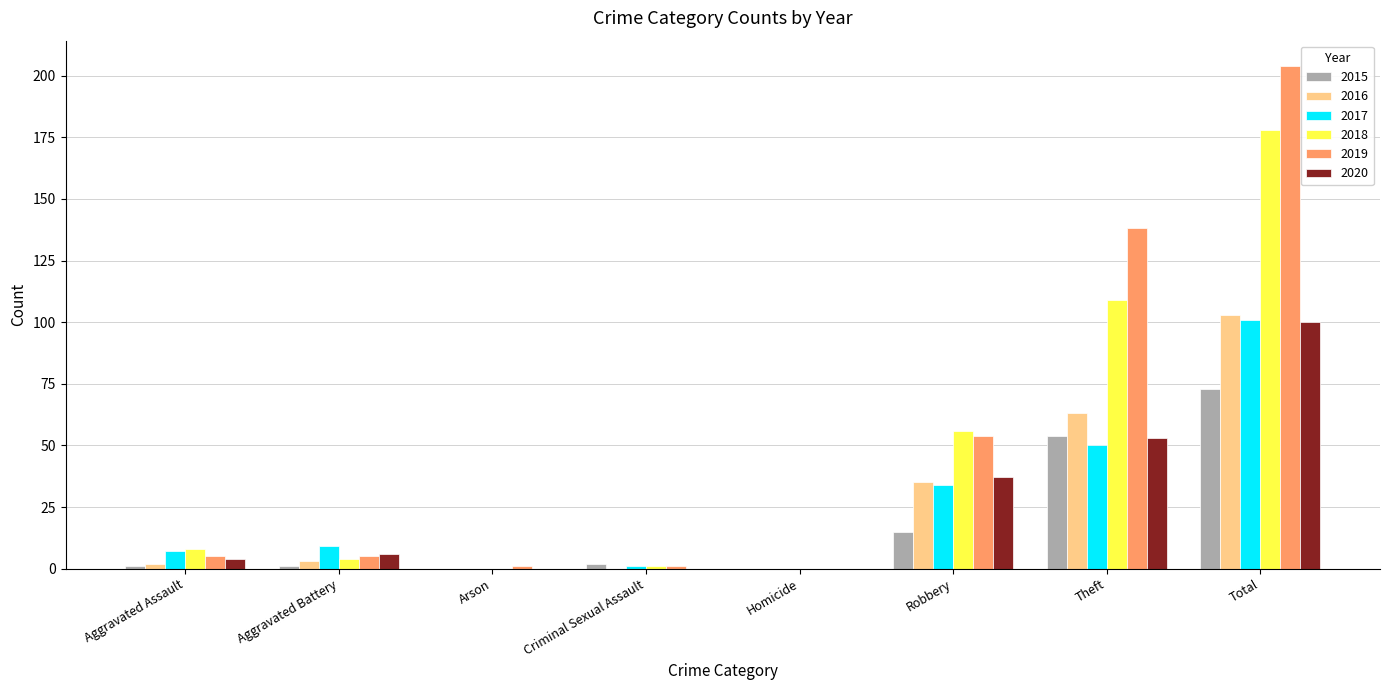

Which series has the widest spread of values?

2019